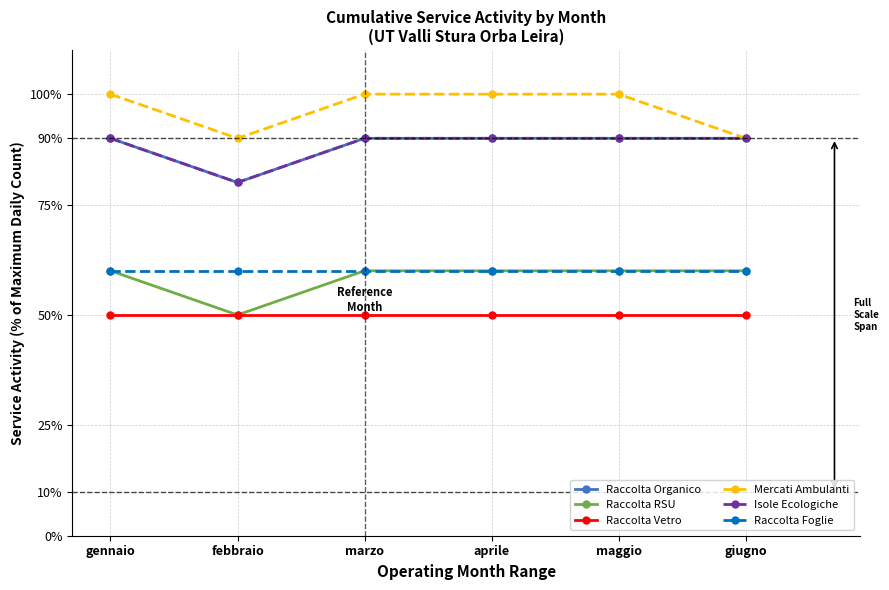

True or false: Raccolta Organico and Mercati Ambulanti cross at least once.

False